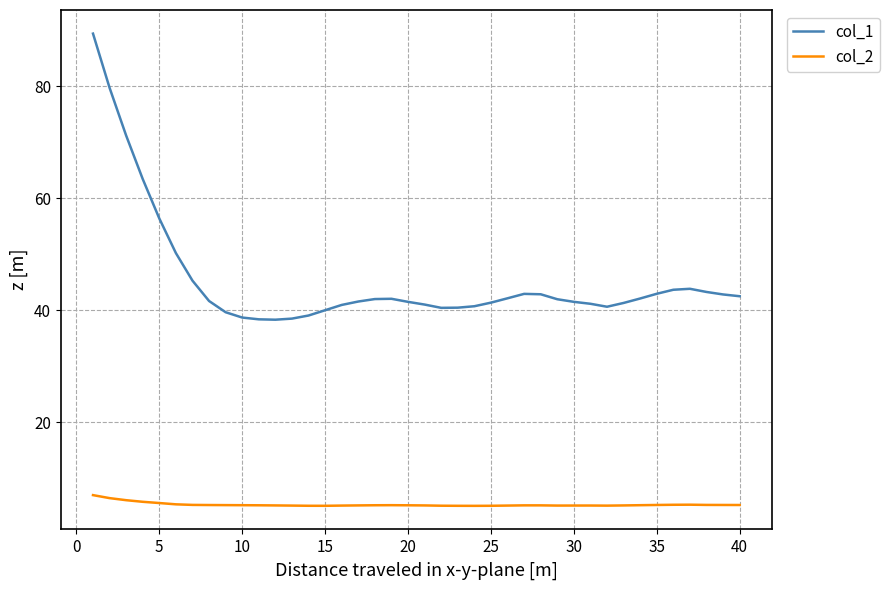

List the series in order of their overall mean, lowest first.

col_2, col_1